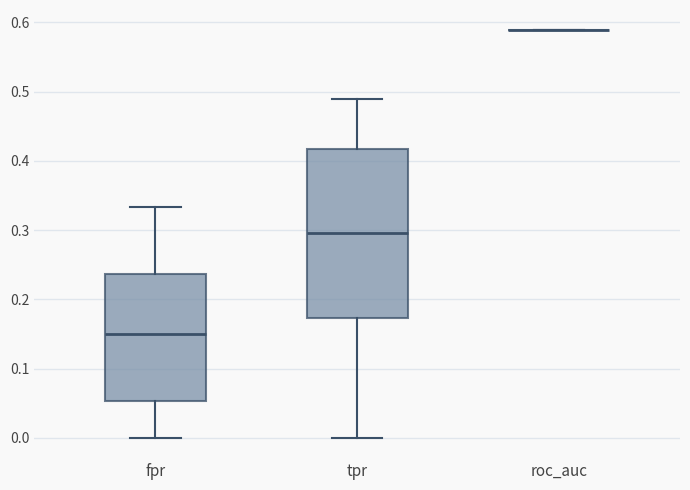

Reading left to right, transcribe this box plot: for each box, give where its median line is, the range the box spans, and where its two whiskers end, as read against the y-axis. The values are not printed on the chart, so give them approximately, as read against the axis.

fpr: median 0.15, box 0.05 to 0.24, whiskers 0.00 to 0.33
tpr: median 0.30, box 0.17 to 0.42, whiskers 0.00 to 0.49
roc_auc: box collapsed to a line at 0.59, whiskers 0.59 to 0.59